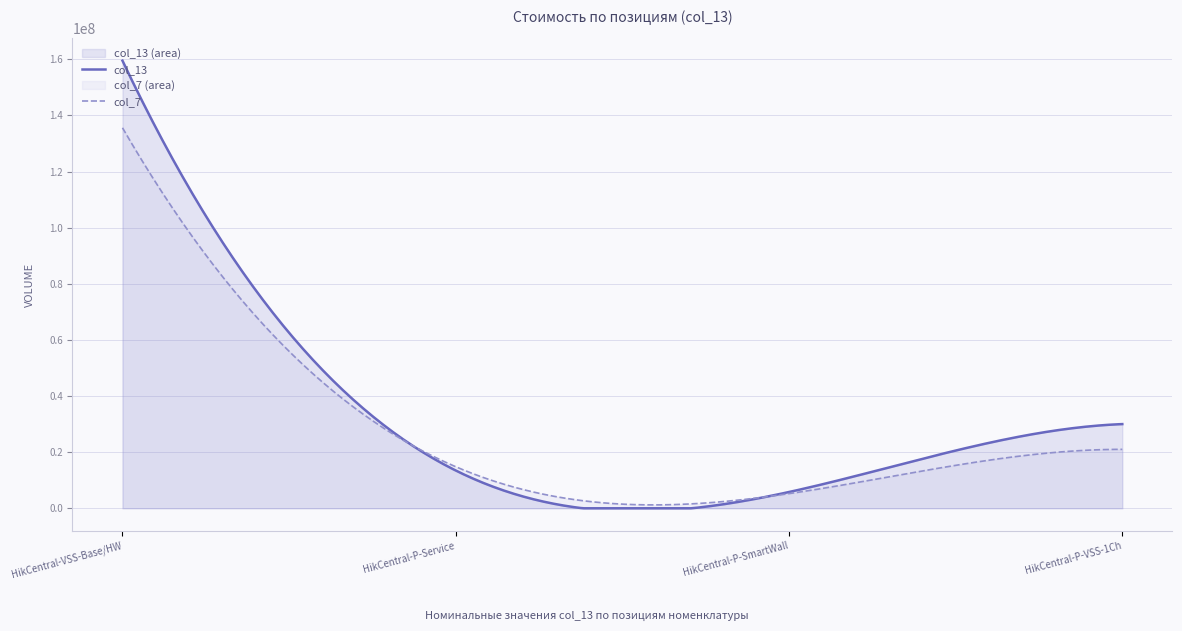

Where does the data first go above 30000000?

4